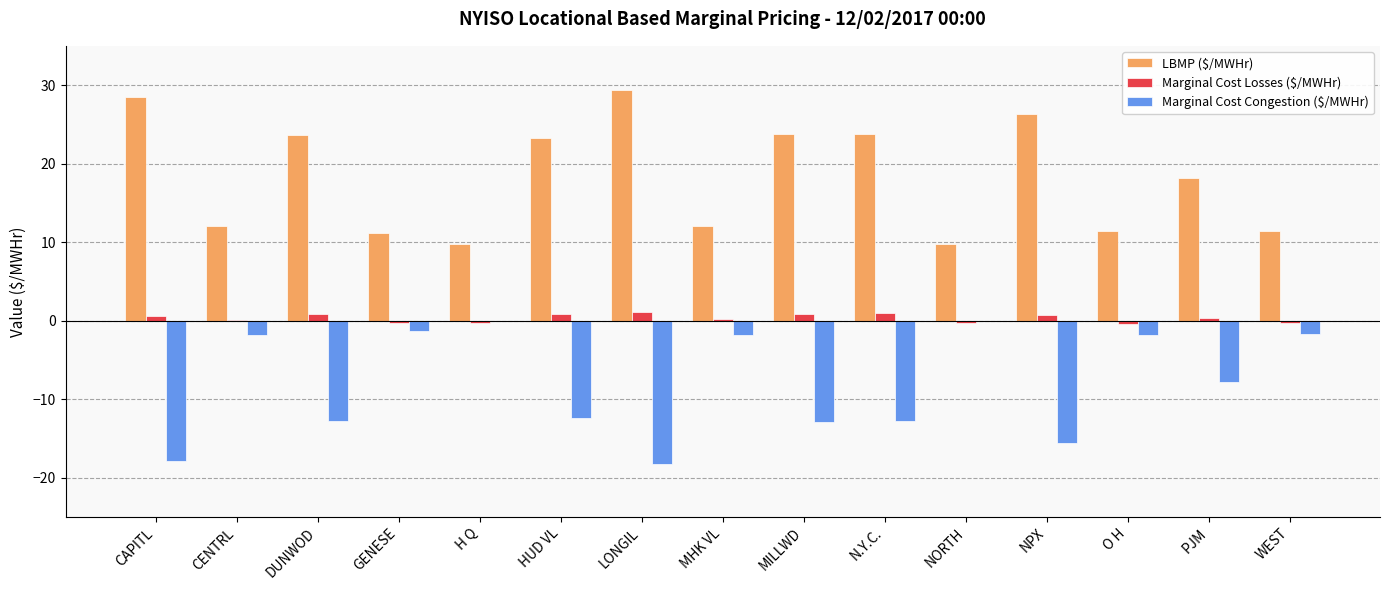

Count the number of categories in the chart.

15